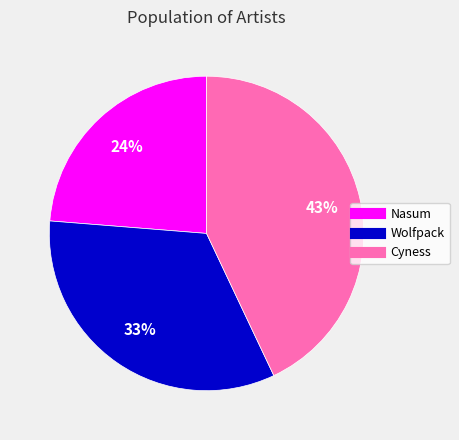

Count the number of slices in the pie.

3